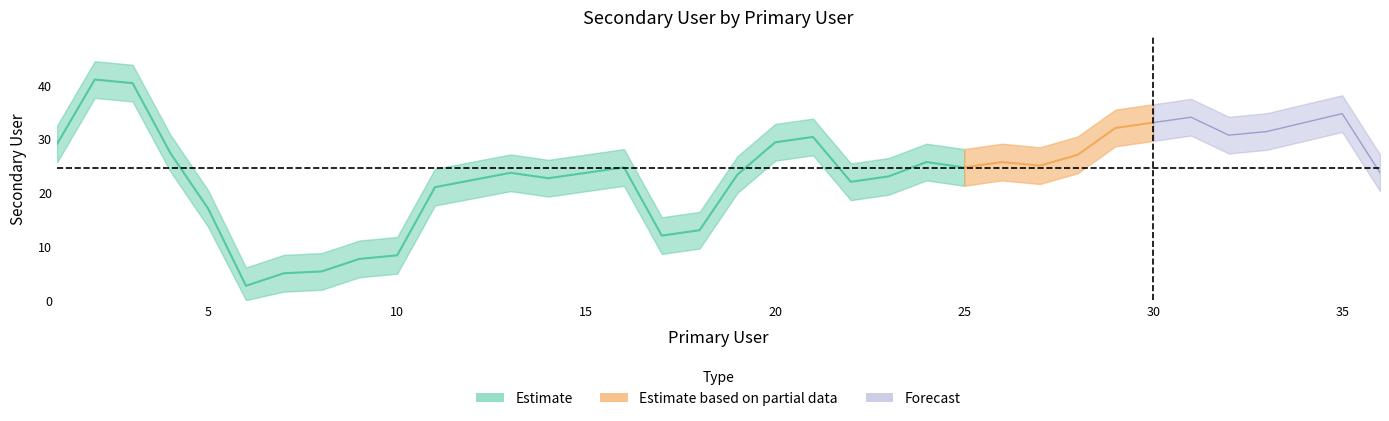

True or false: the data has more than 1 interior local peaks.

True